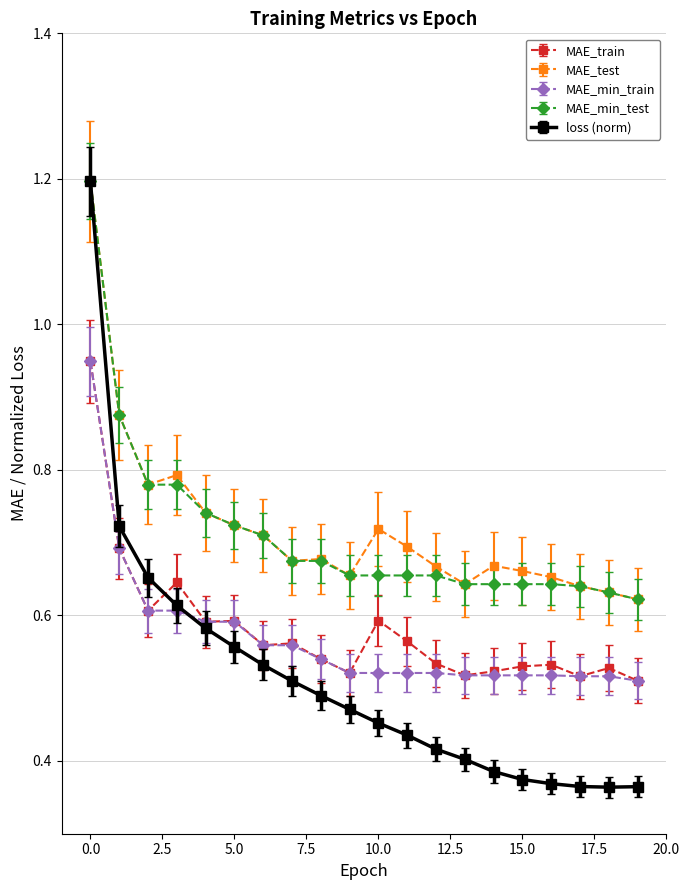

Which series has the largest range (max minus min)?

loss (norm)